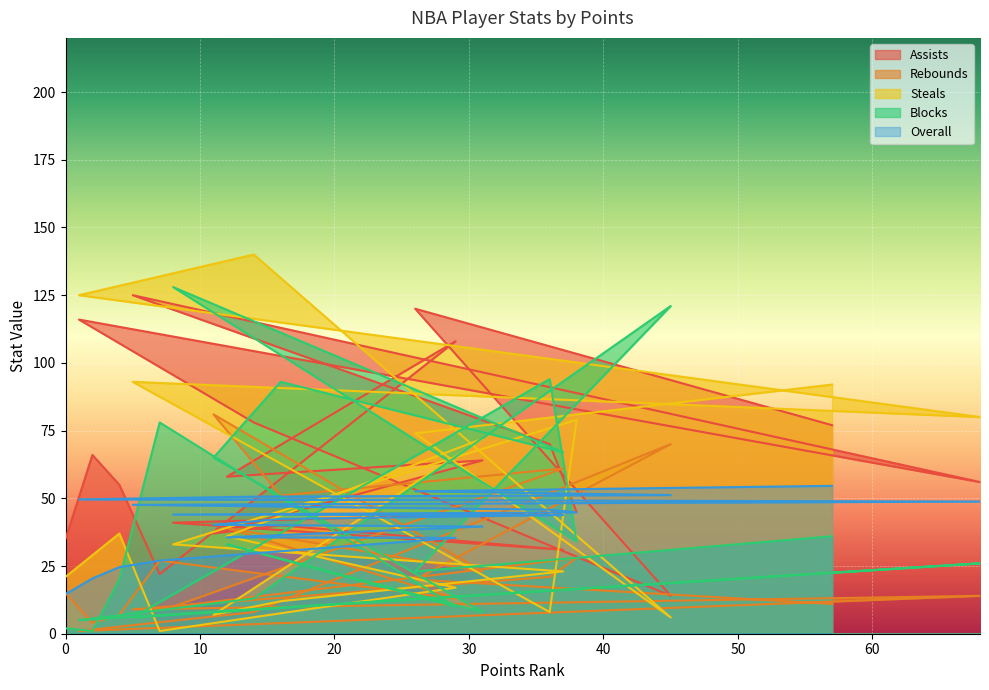

What position from the left is 45?

18